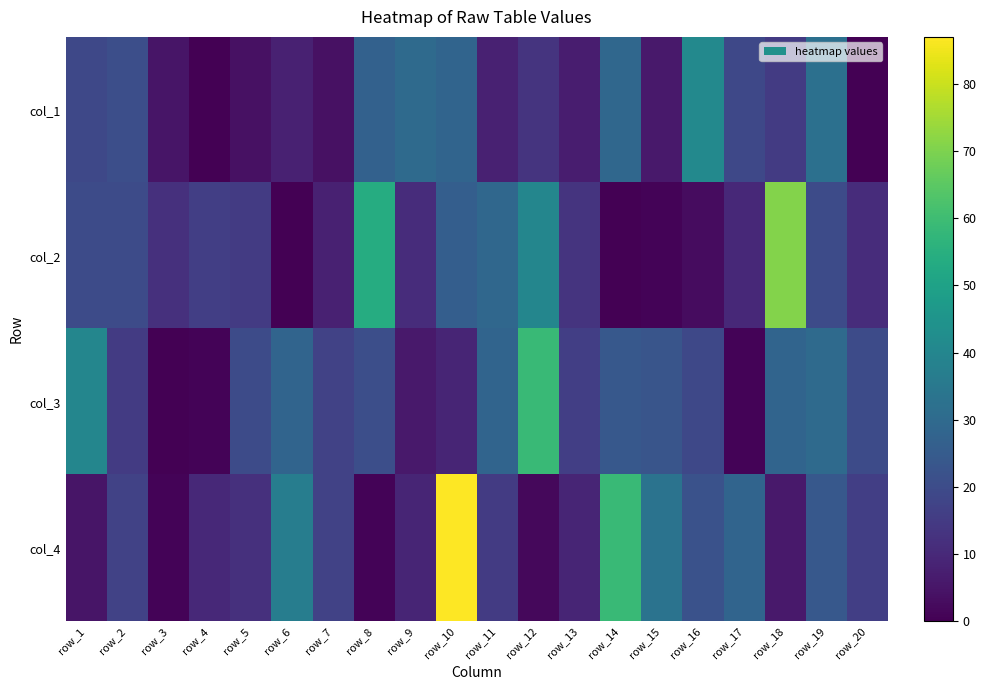

What is the spread (max minus min) of values at row_17?

27